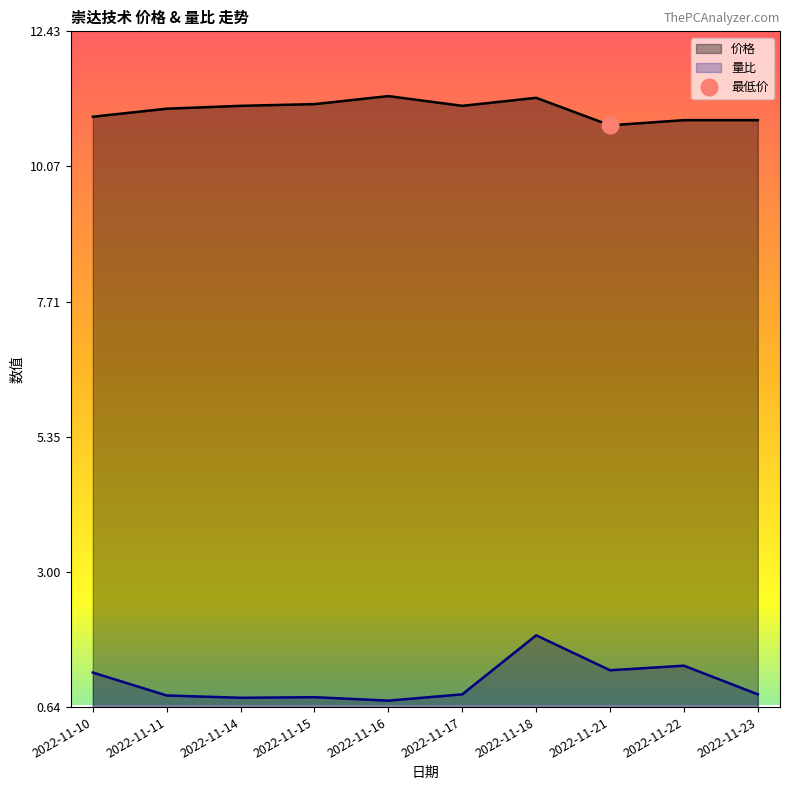

What is the difference between the 价格 values at 2022-11-11 and 2022-11-21?

0.3